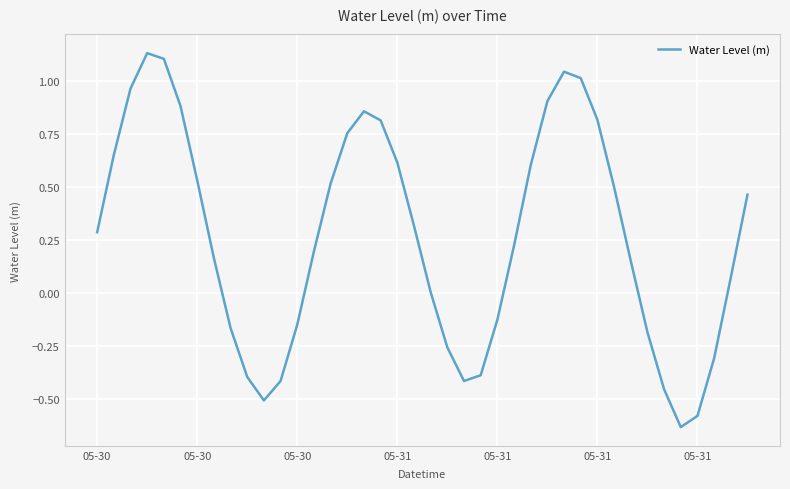

What is the difference between the maximum and minimum values?

1.8